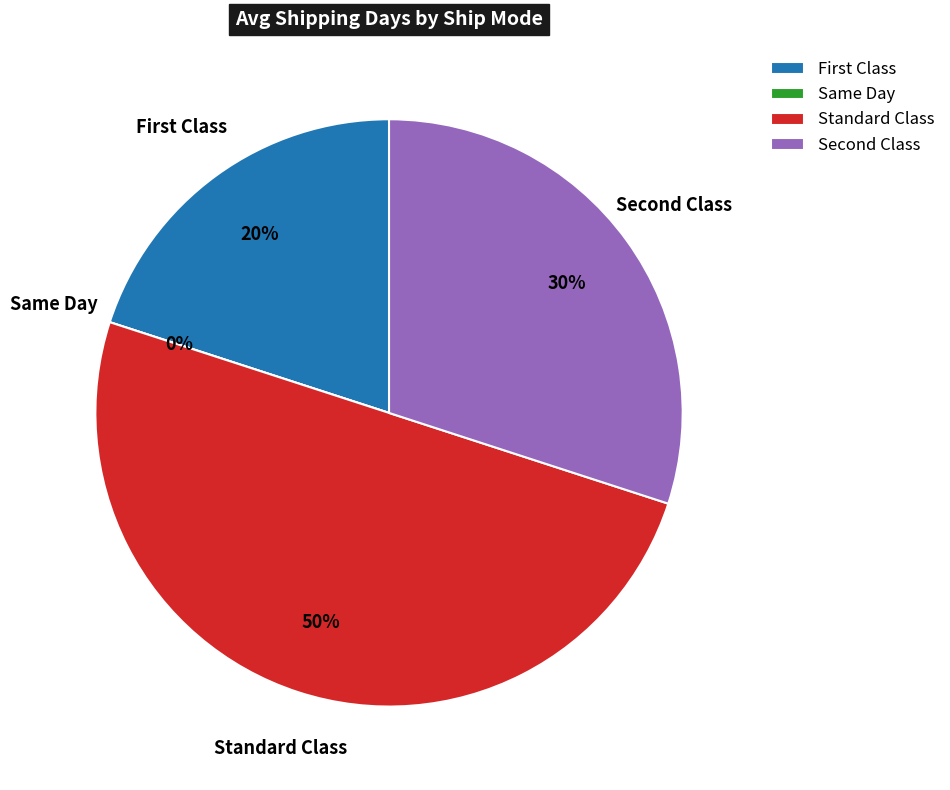

Is Same Day the majority of the pie?

No